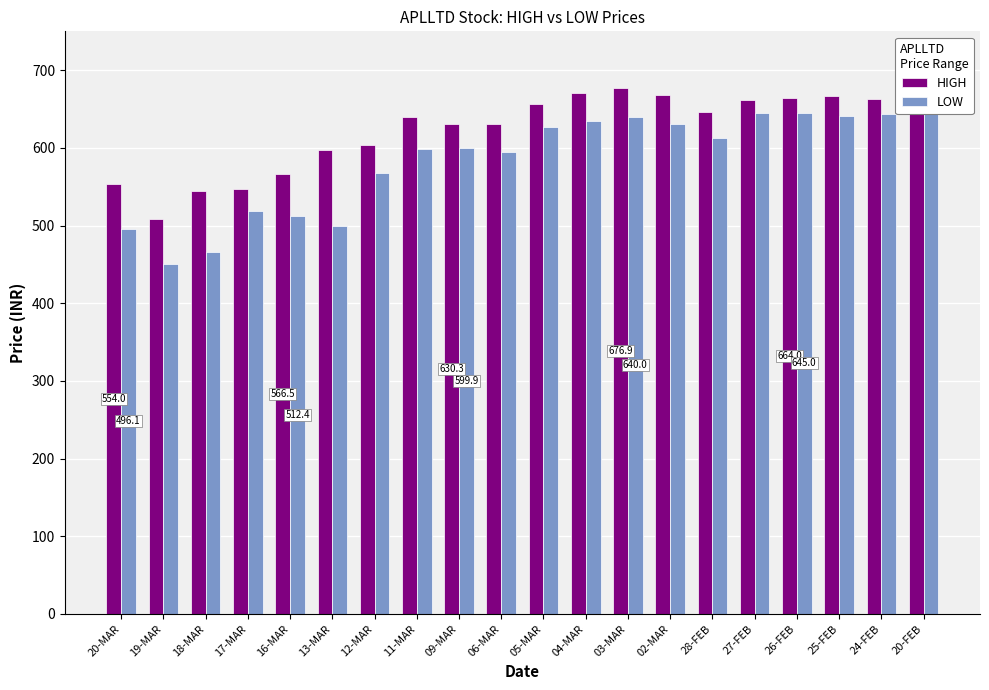

What is the difference between the HIGH values at 16-MAR and 02-MAR?

102.1